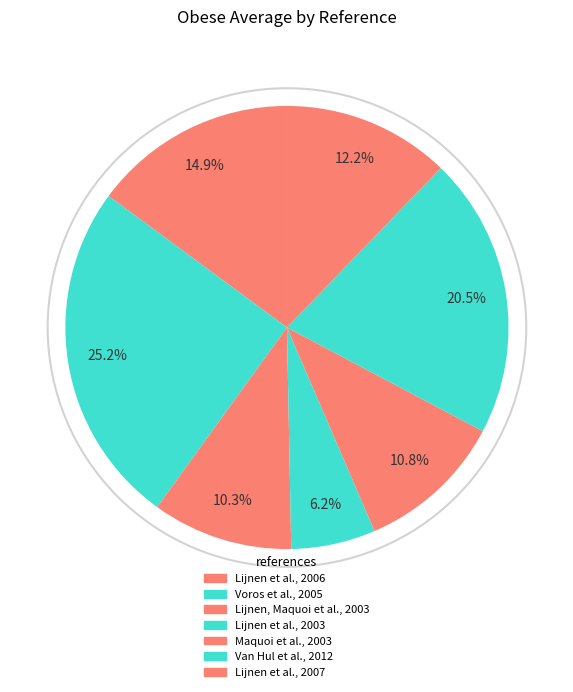

Count the number of slices in the pie.

7